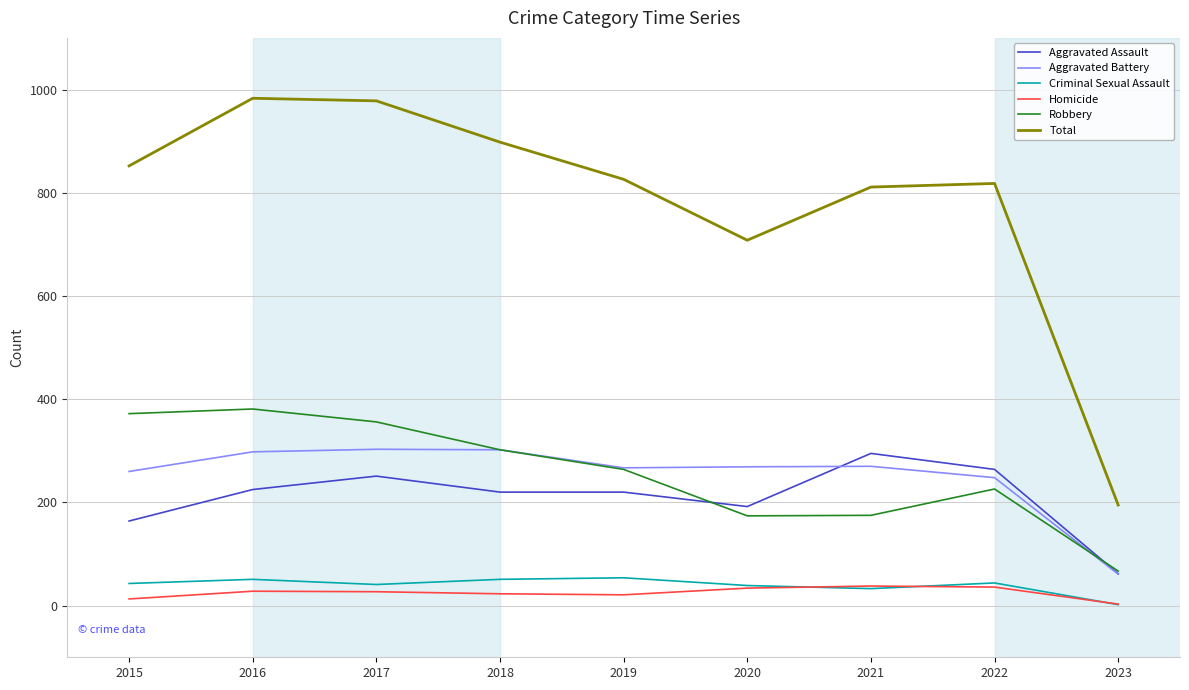

True or false: Homicide and Aggravated Assault cross at least once.

False